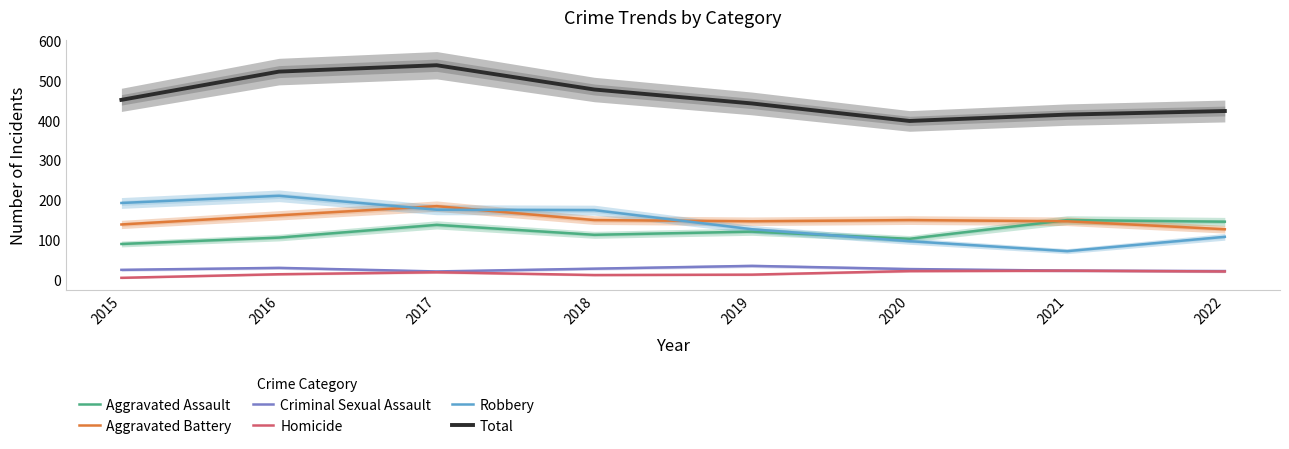

At 2016, list the series in order from smallest to largest.

Homicide, Criminal Sexual Assault, Aggravated Assault, Aggravated Battery, Robbery, Total